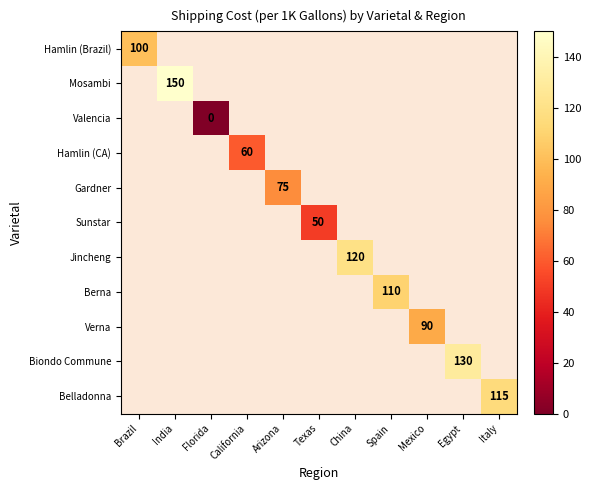

Is it true that Belladonna equals 47 at Italy?

False